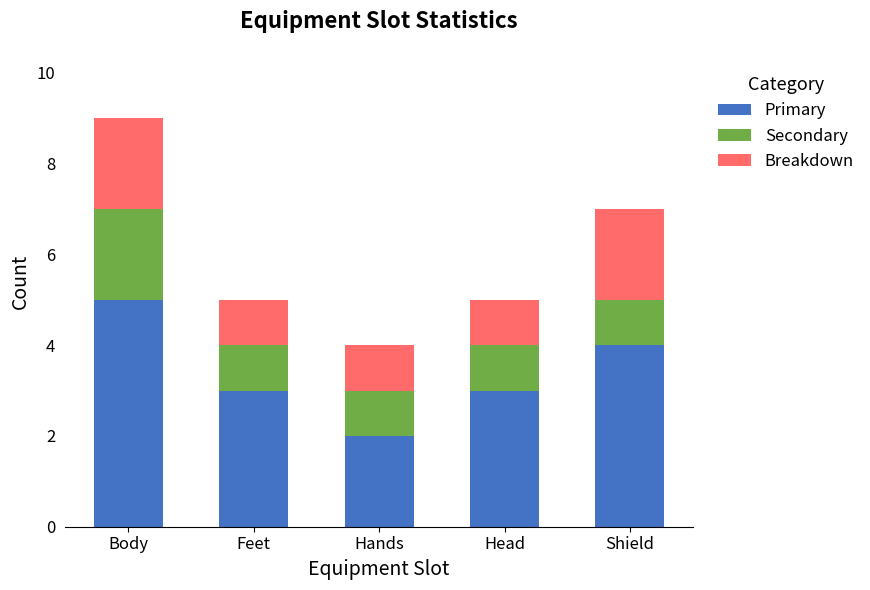

True or false: Primary has a value of 7 at Shield.

False